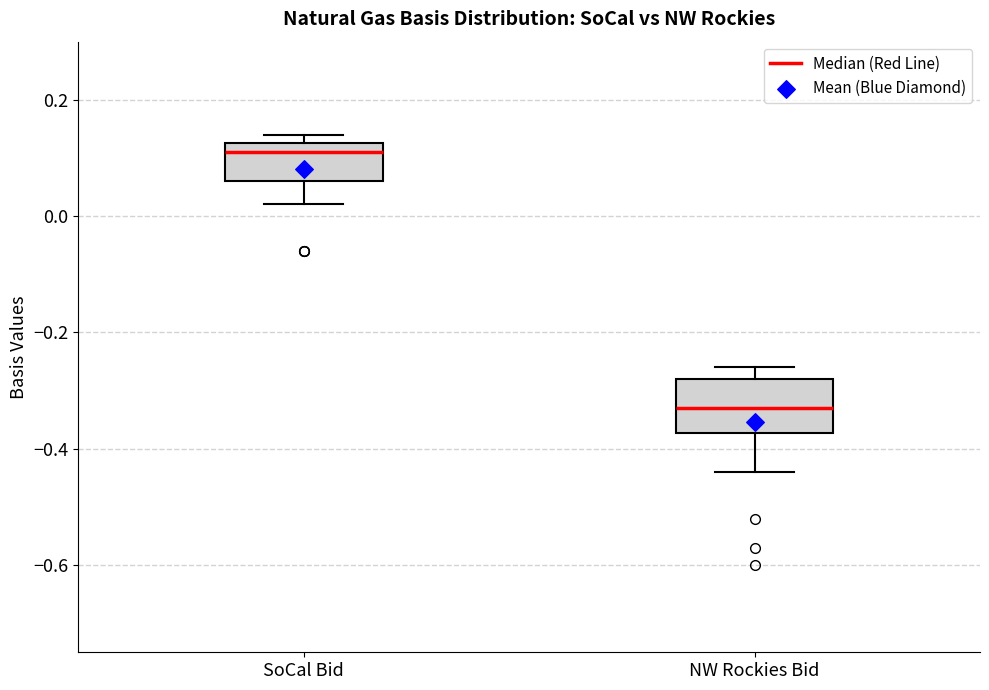

Reading left to right, read every box against the y-axis: the position of its median line, the range the box covers, and the ends of its whiskers. The values are not printed on the chart, so give them approximately, as read against the axis.

SoCal Bid: median 0.12 (just below the box's upper edge), box 0.06 to 0.12, whiskers 0.02 to 0.14
NW Rockies Bid: median -0.32, box -0.38 to -0.28, whiskers -0.44 to -0.26